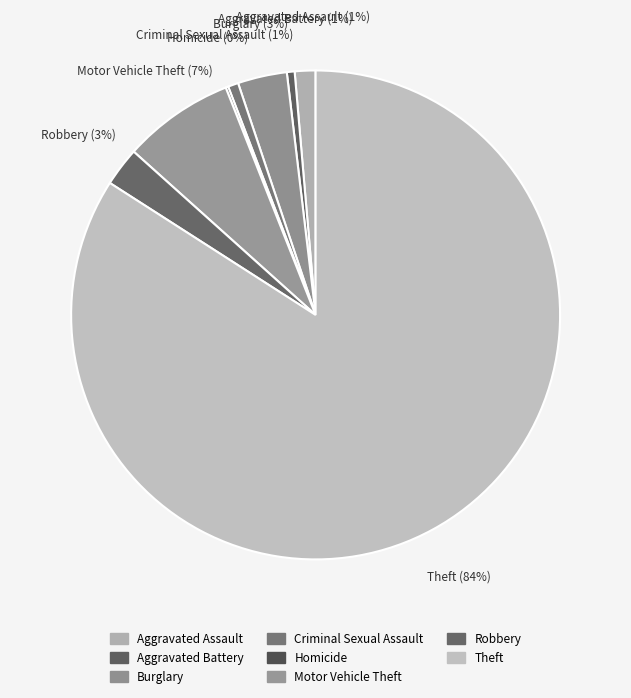

Does Theft represent more than half of the total?

Yes